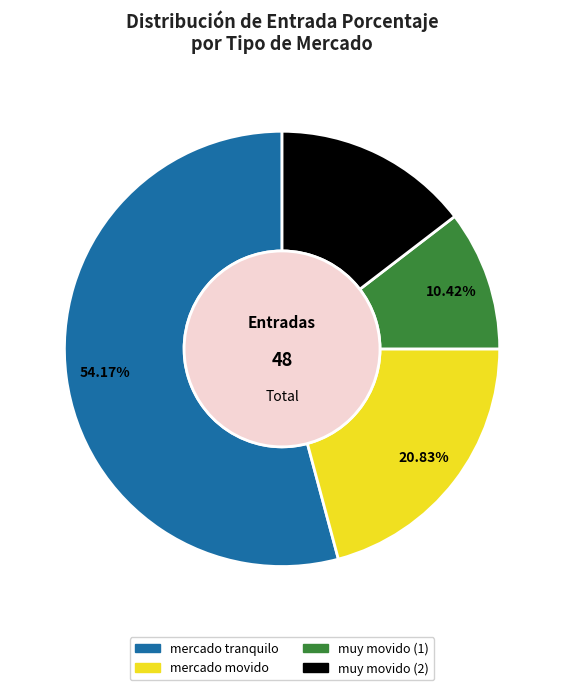

Rank the categories by value from lowest to highest.

muy movido (1), muy movido (2), mercado movido, mercado tranquilo